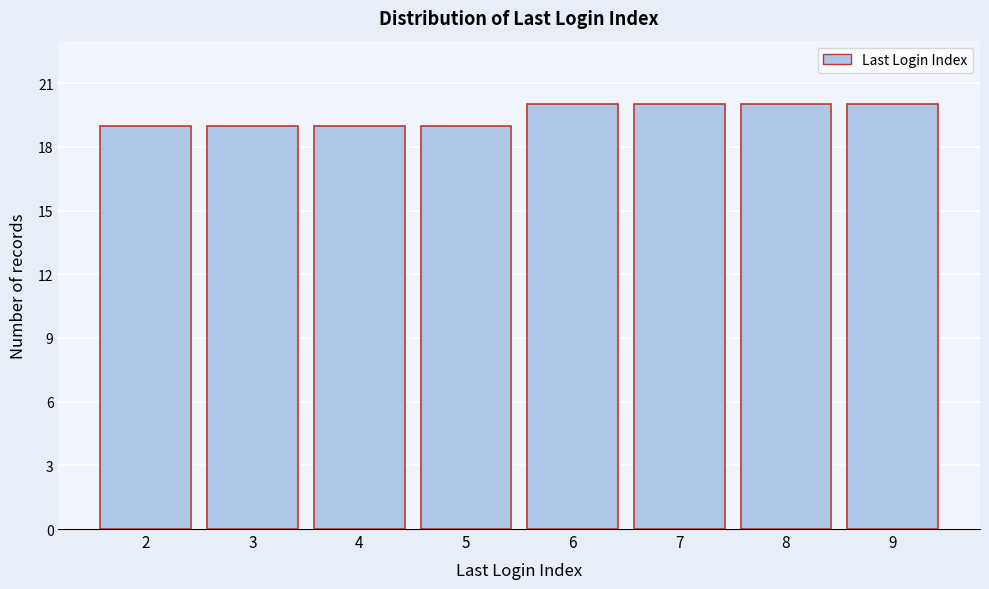

Reading right to left, what are all the values shown in this chart?

9=20	8=20	7=20	6=20	5=19	4=19	3=19	2=19